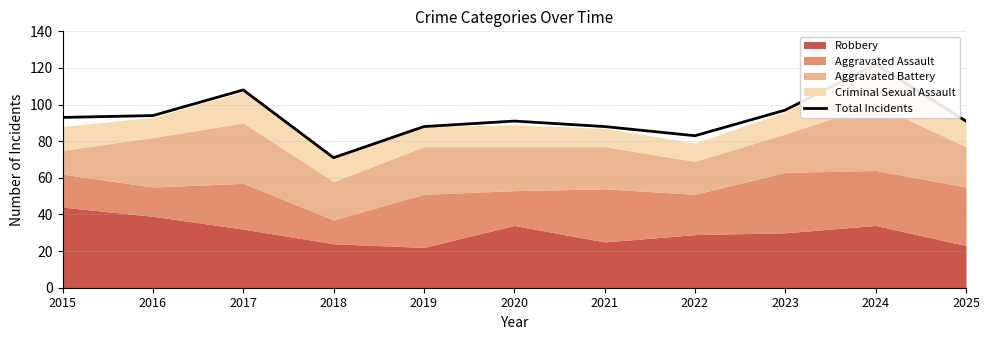

What value does the data have at 2018, to the nearest 10?

70